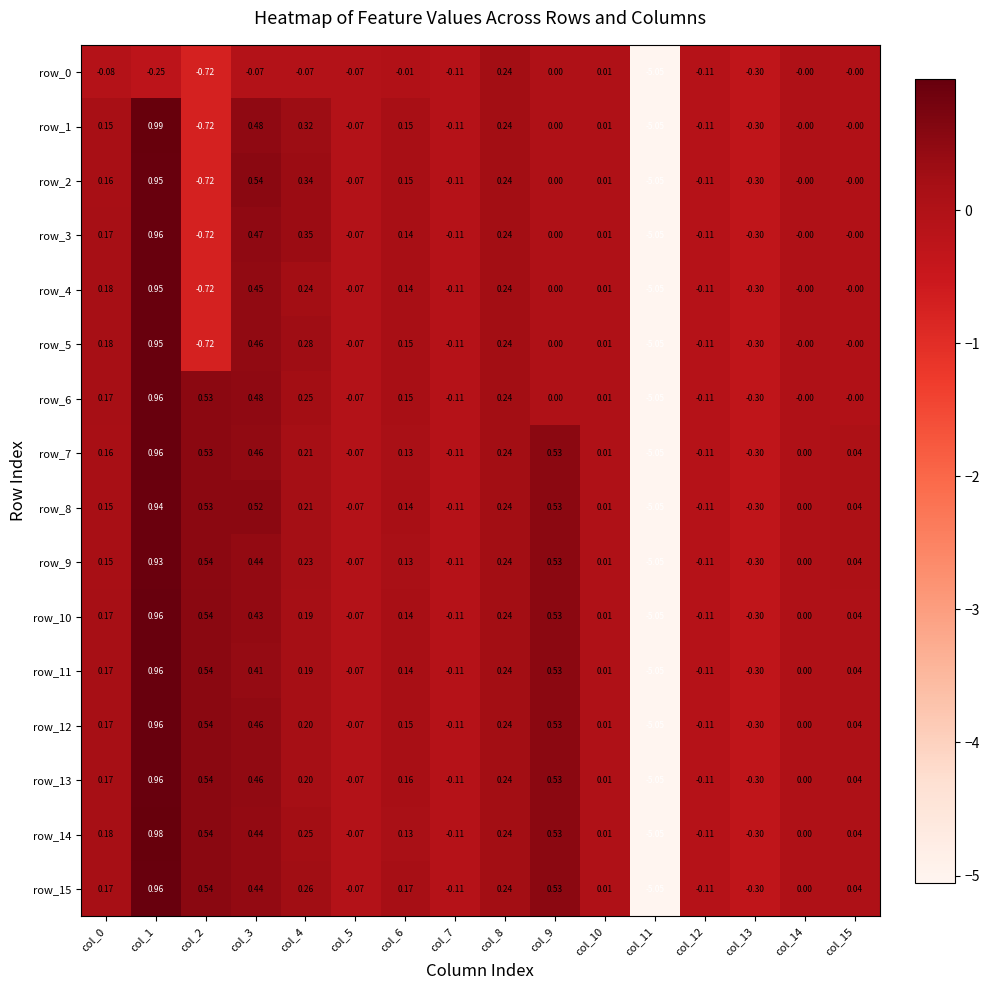

Is the value of row_13 at col_4 greater than the value of row_0 at col_11?

Yes